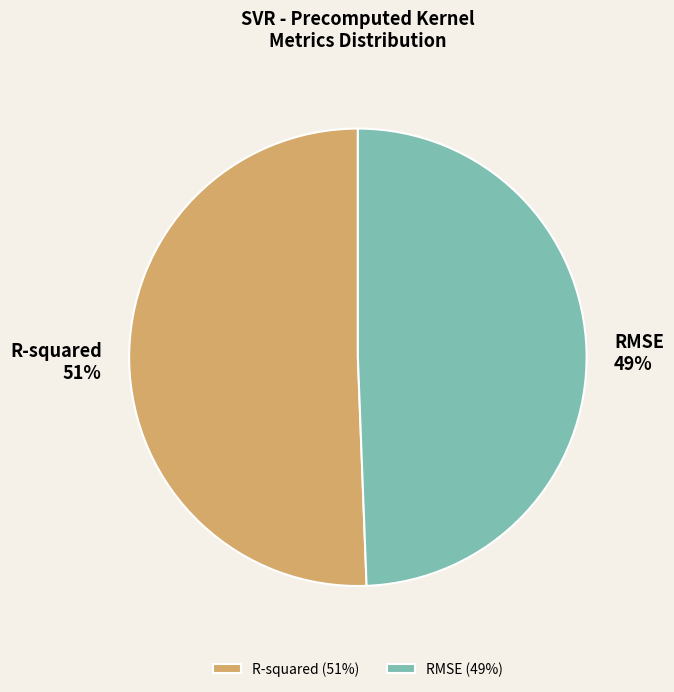

Combined, do R-squared and RMSE account for over 50%?

Yes